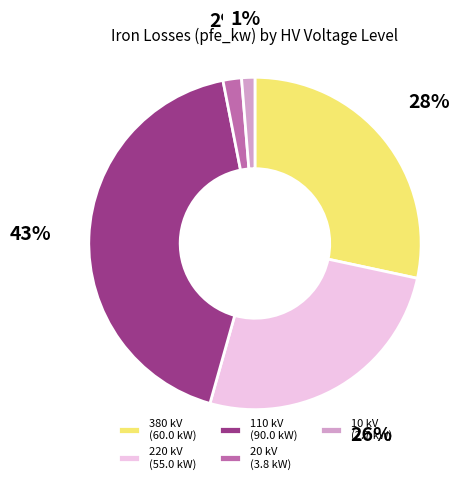

Does any single category account for the majority?

No